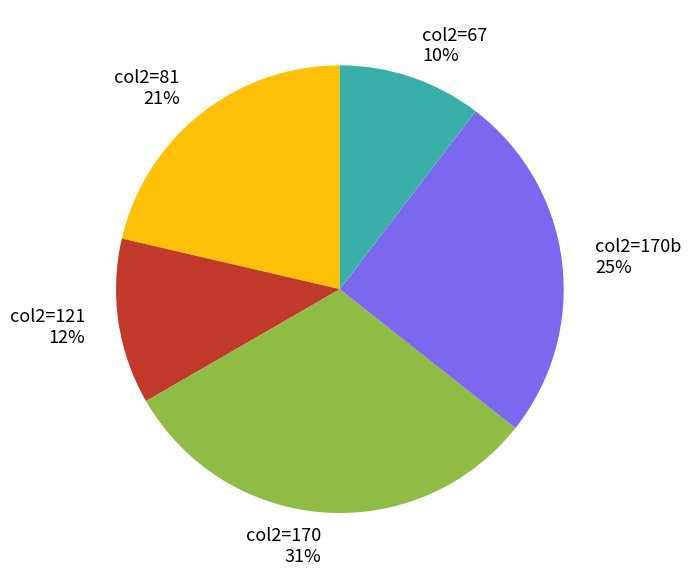

Combined, do col2=81 and col2=170b account for over 50%?

No